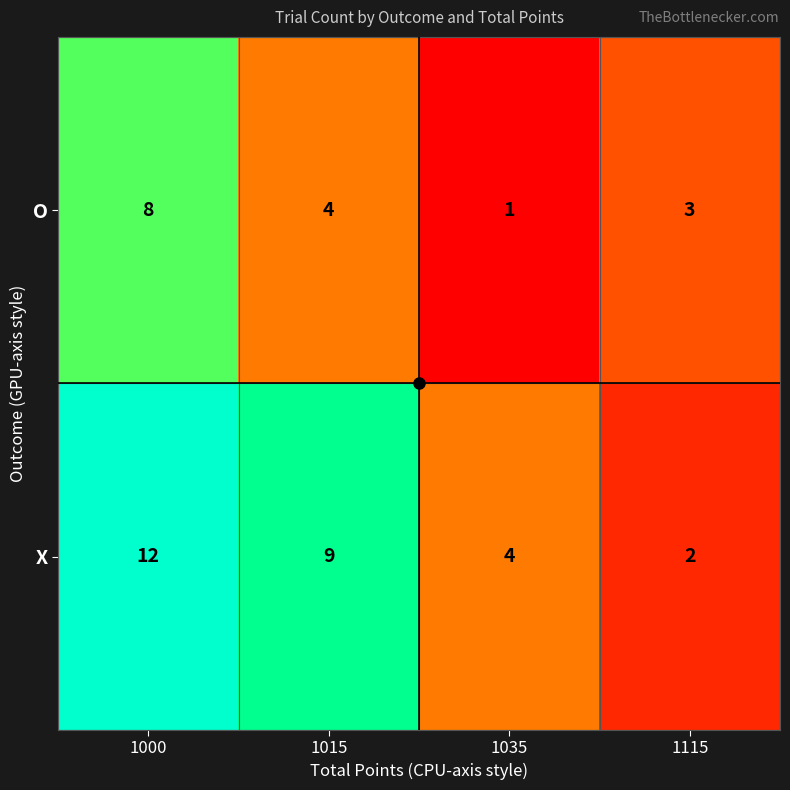

How many categories are shown in the chart?

4